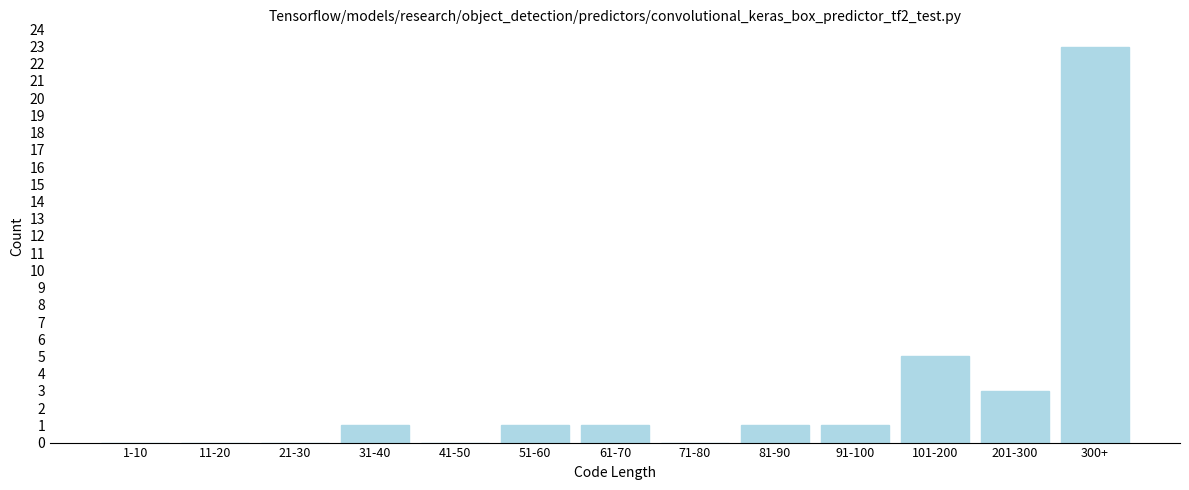

Reading right to left, transcribe all the data shown in this chart.

300+=23	201-300=3	101-200=5	91-100=1	81-90=1	71-80=0	61-70=1	51-60=1	41-50=0	31-40=1	21-30=0	11-20=0	1-10=0